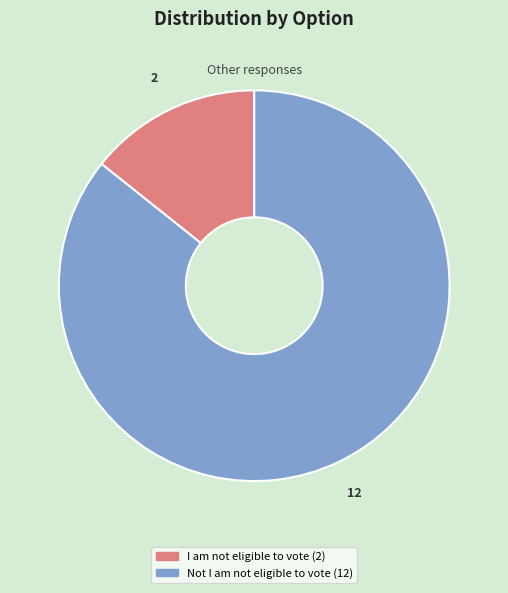

Which has a higher value, Not I am not eligible to vote or I am not eligible to vote?

Not I am not eligible to vote